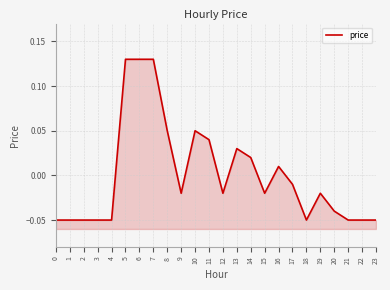

The chart shows a value of 0.0 at 11. True or false?

False